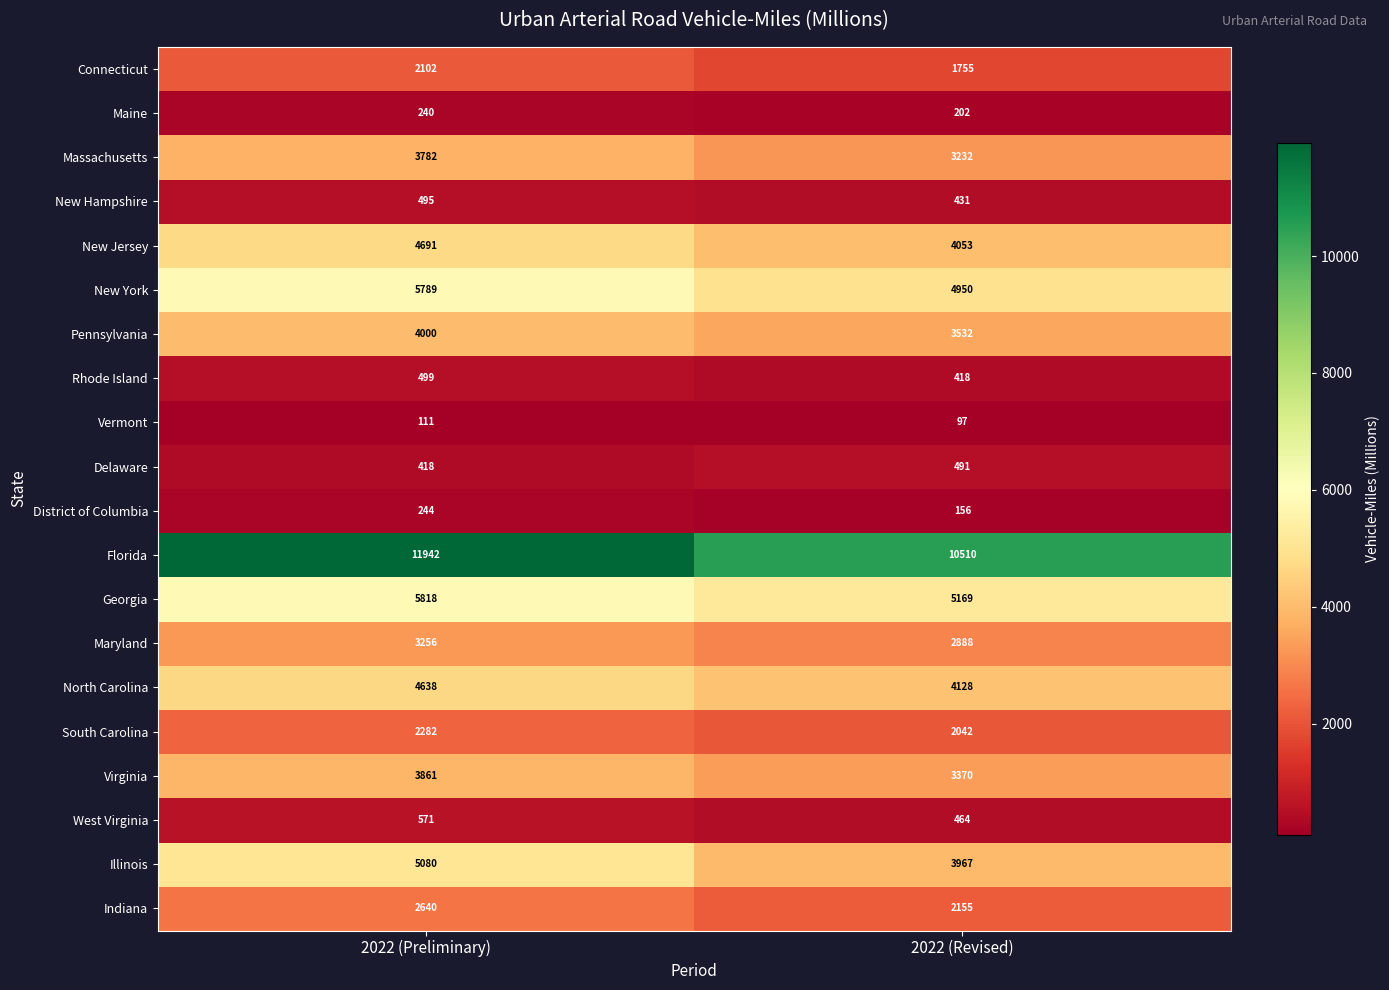

Count the number of data series in this chart.

20